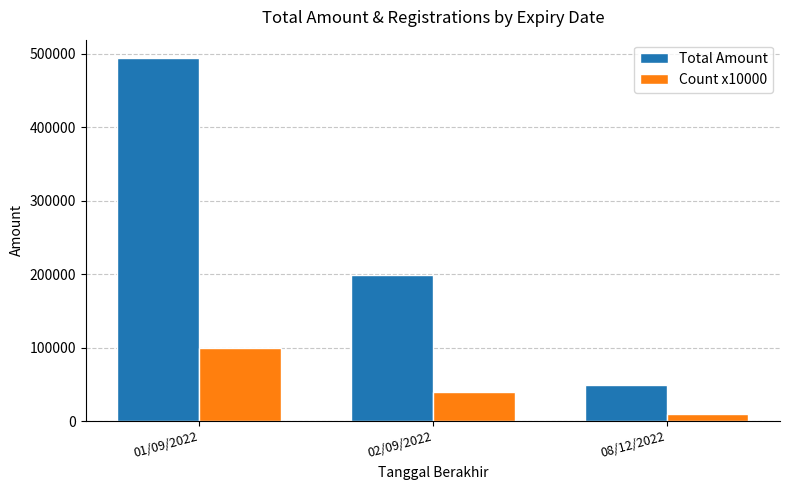

Count the number of data series in this chart.

2